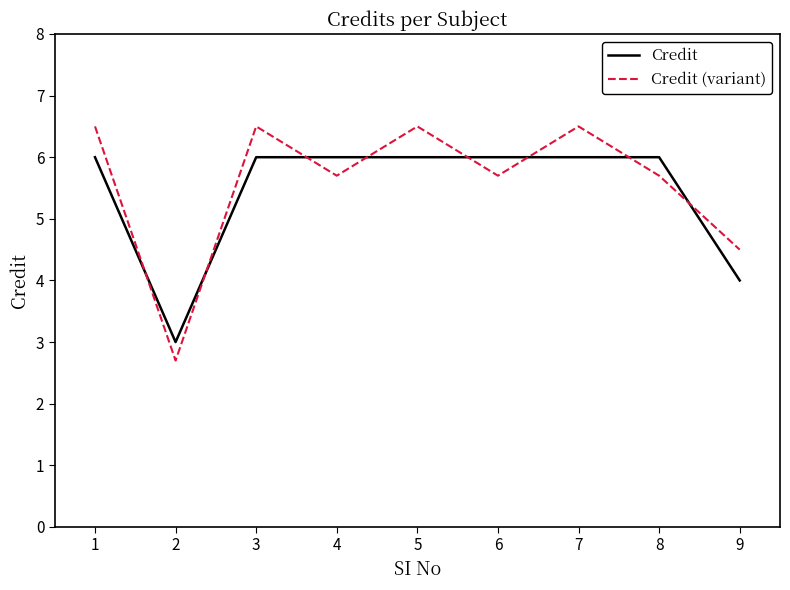

Reading left to right, extract all data points from this chart.

Credit: 6.0	3.0	6.0	6.0	6.0	6.0	6.0	6.0	4.0
Credit (variant): 6.5	2.7	6.5	5.7	6.5	5.7	6.5	5.7	4.5